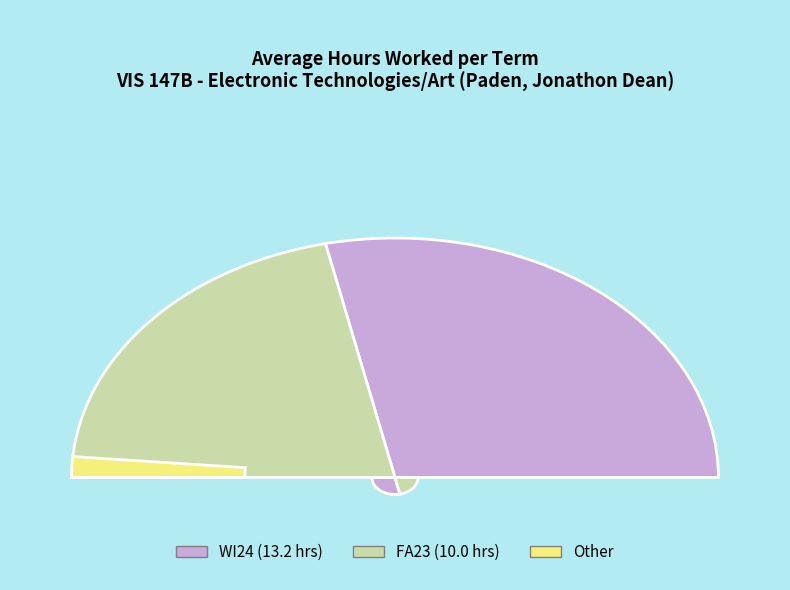

What percentage is the WI24 slice, to the nearest percent?

57%